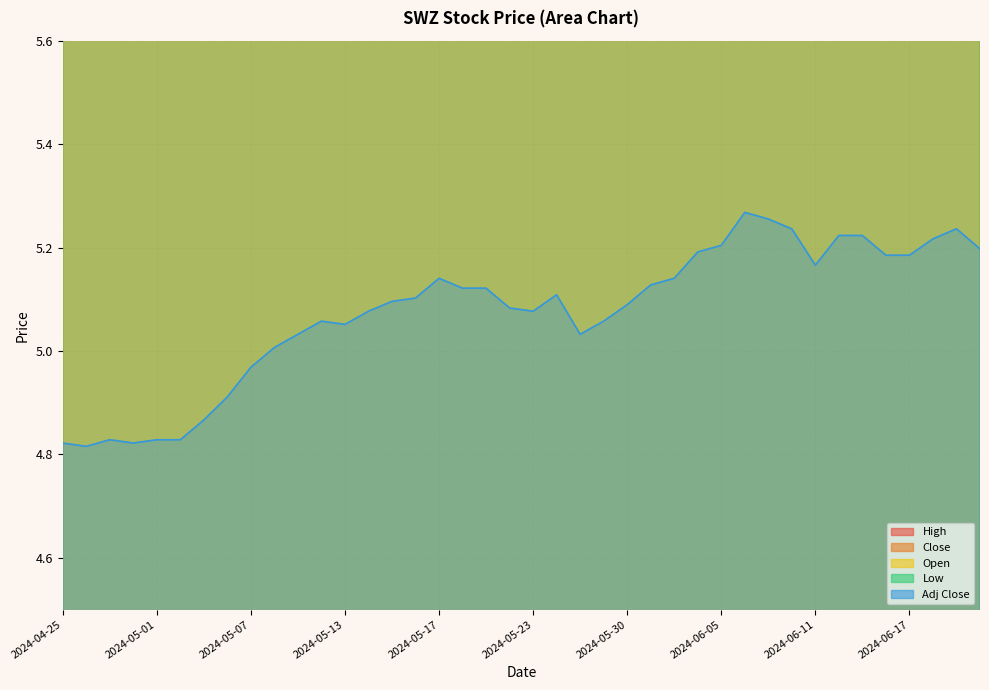

Which series has the widest spread of values?

High